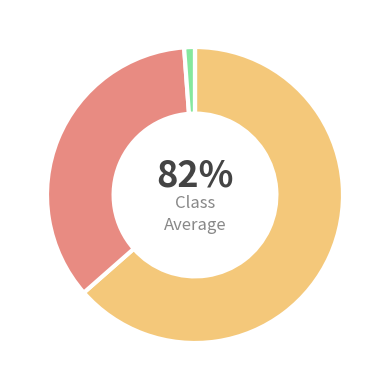

What portion of the pie excludes 90?

48.6%